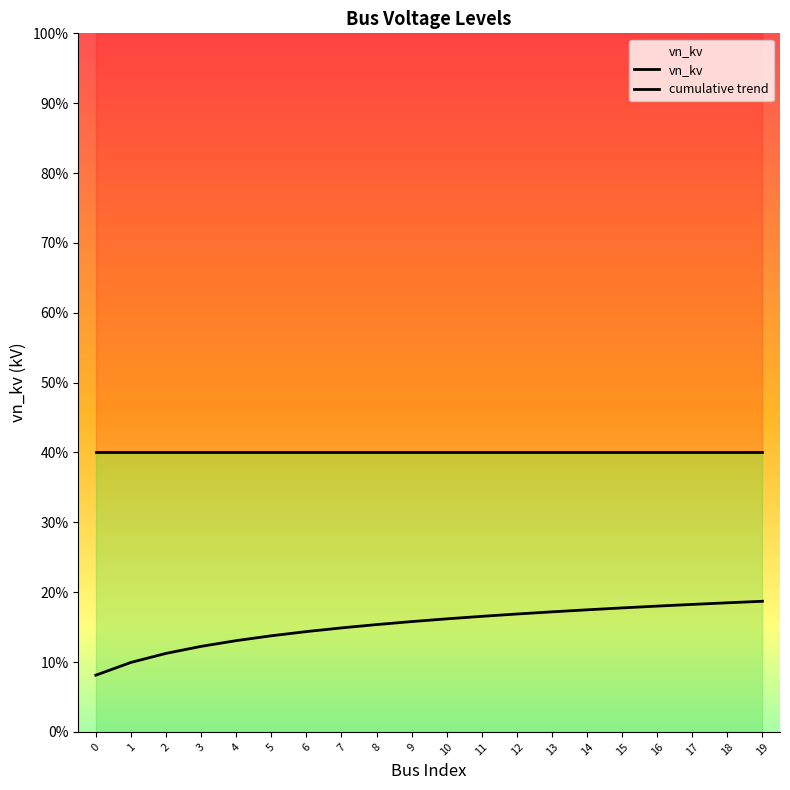

At which label does cumulative trend reach its peak?

19